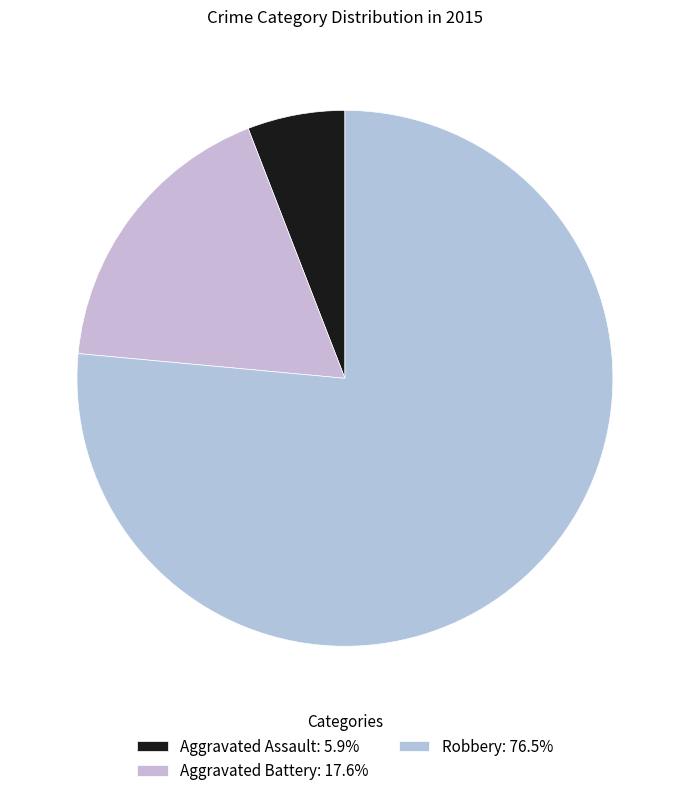

Between Robbery and Aggravated Battery, which is larger?

Robbery